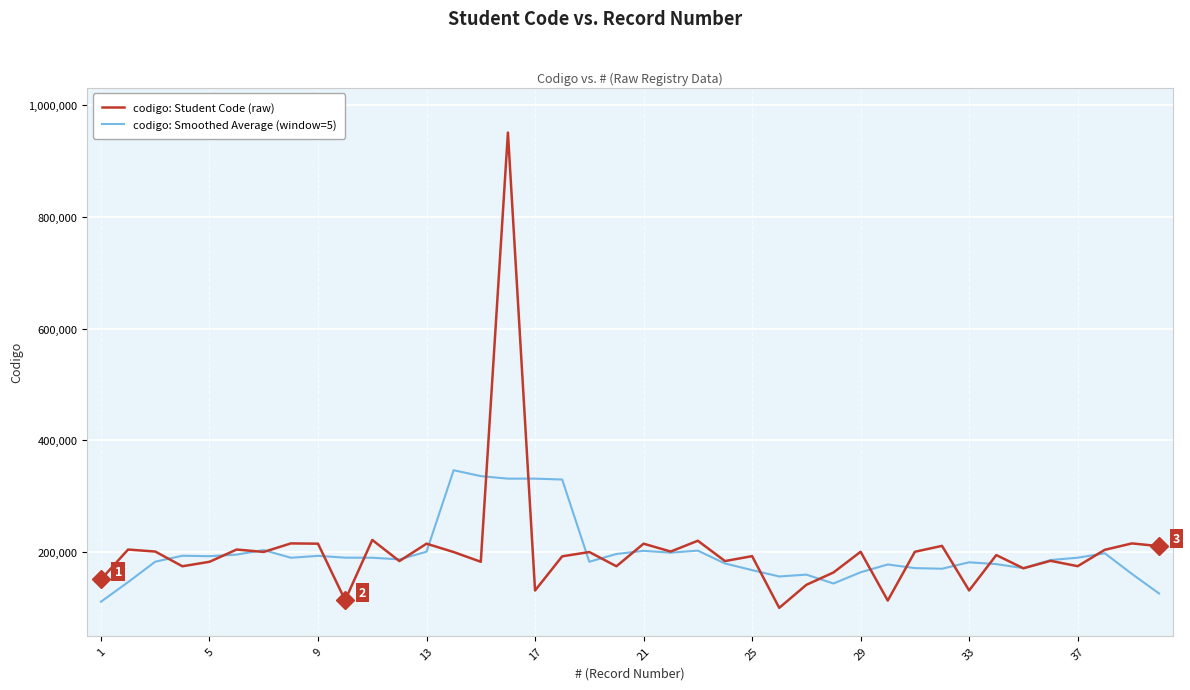

What is the maximum value shown in the chart?

950610.0